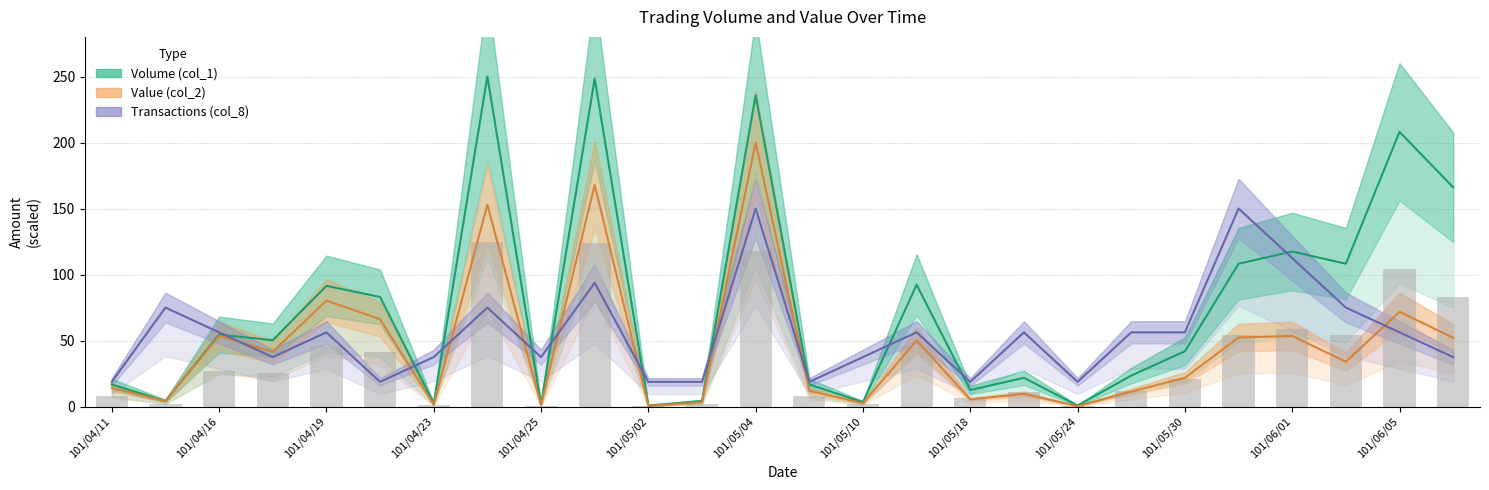

Rank the series by their average value, from lowest to highest.

Value (col_2), Transactions (col_8), Volume (col_1)